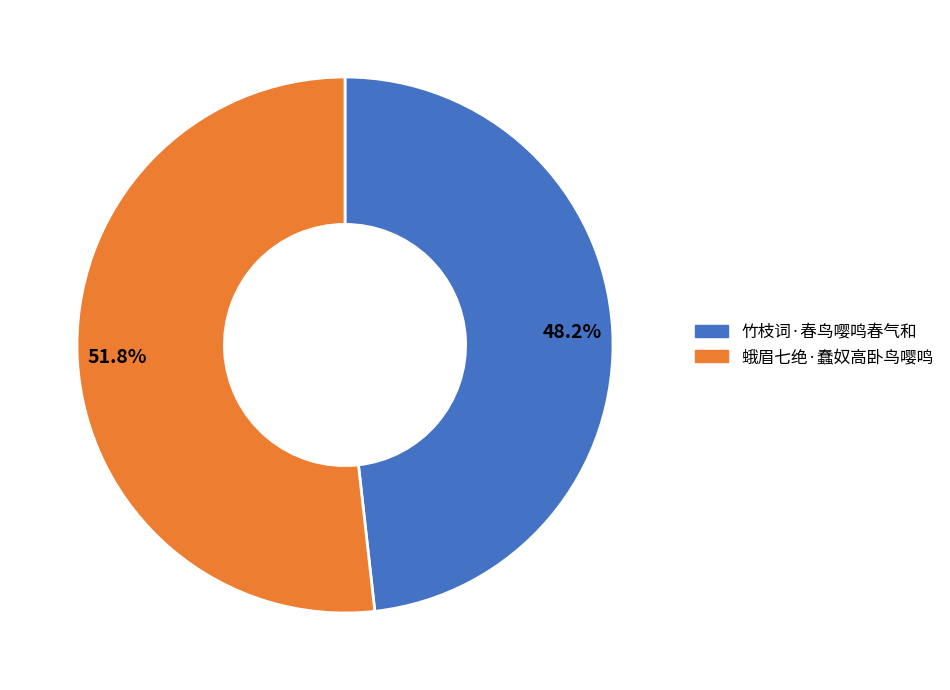

Approximately how many times larger is the value at 竹枝词·春鸟嘤鸣春气和 compared to 蛾眉七绝·蠢奴高卧鸟嘤鸣?

0.9